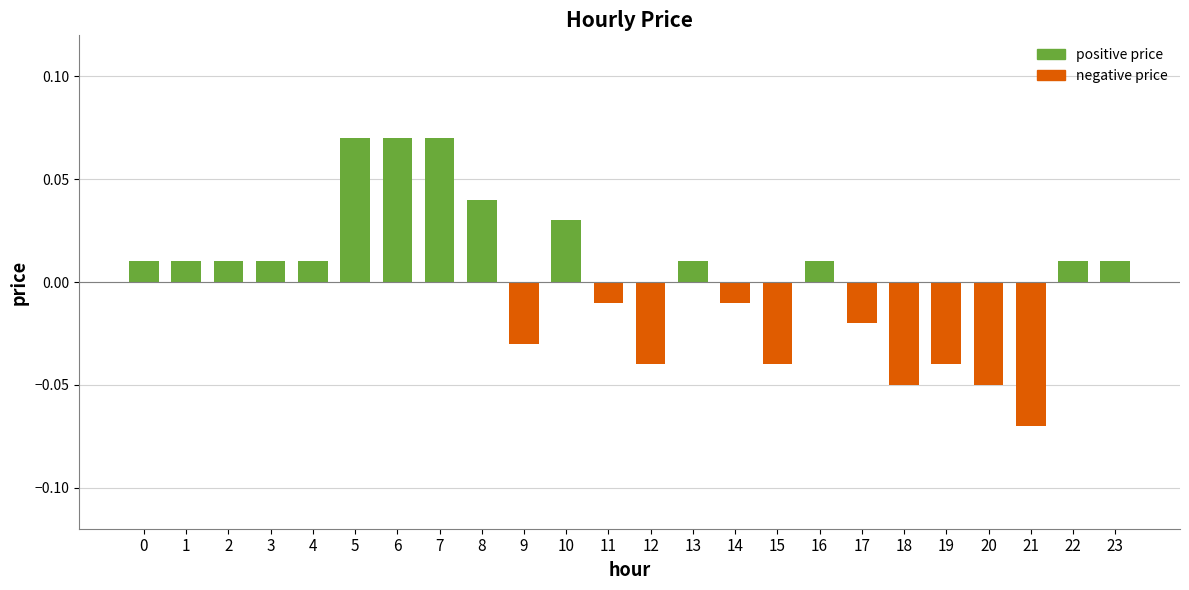

True or false: the data shows 0.1 at 10.

False